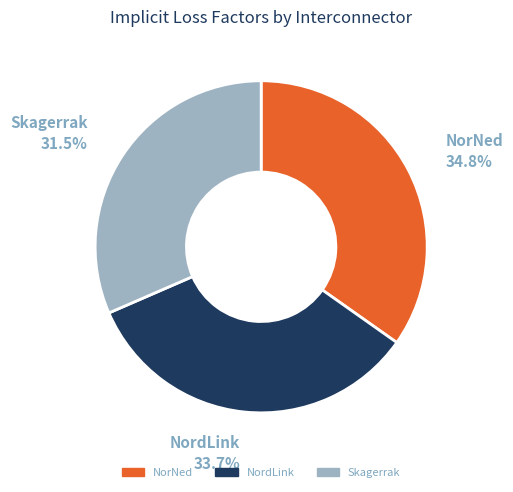

To the nearest percent, what is the combined percentage of NordLink and NorNed?

68%